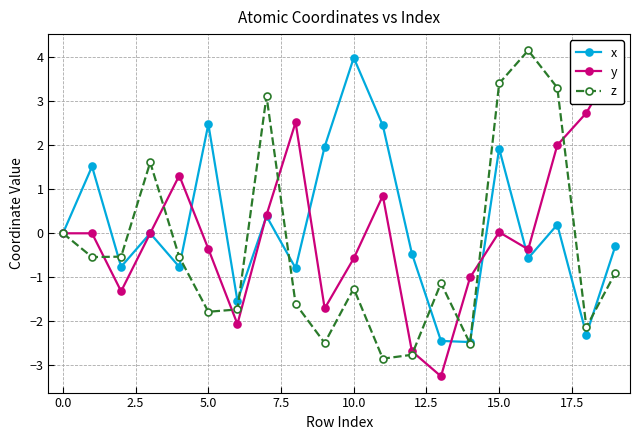

Is it true that x equals 1.9 at 15.0?

True